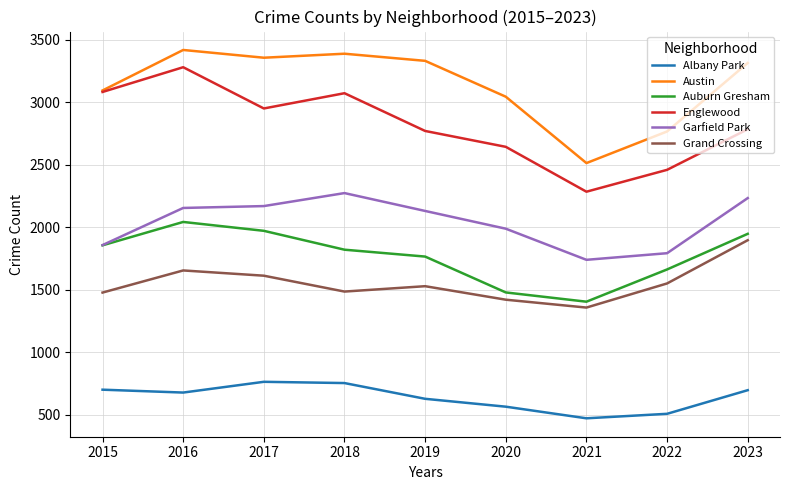

True or false: Englewood and Garfield Park intersect in this chart.

False